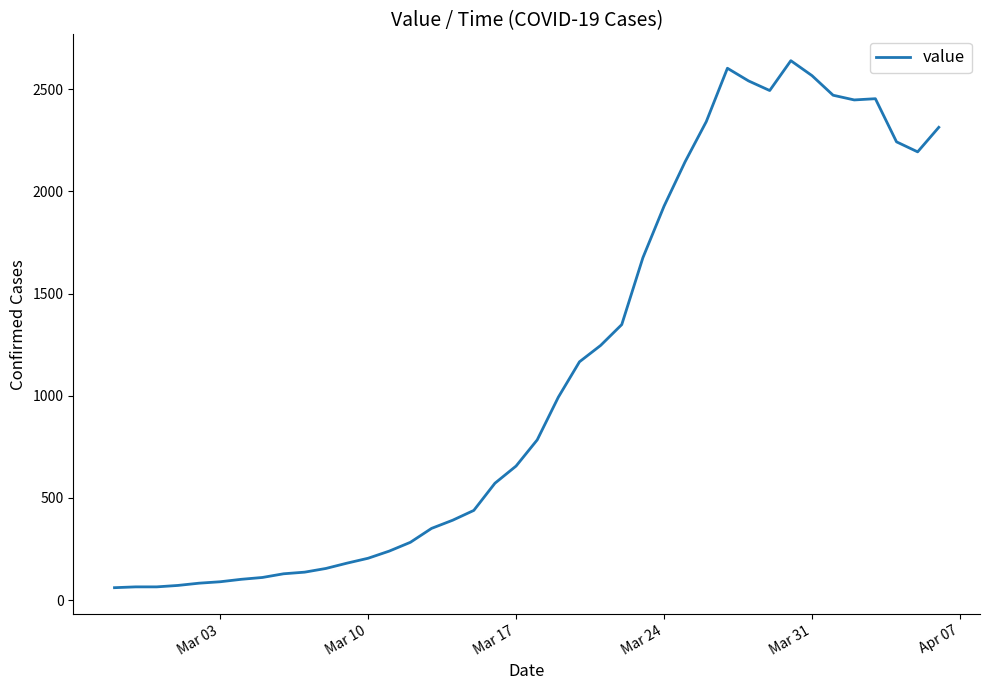

What is the difference between the maximum and minimum values?

2578